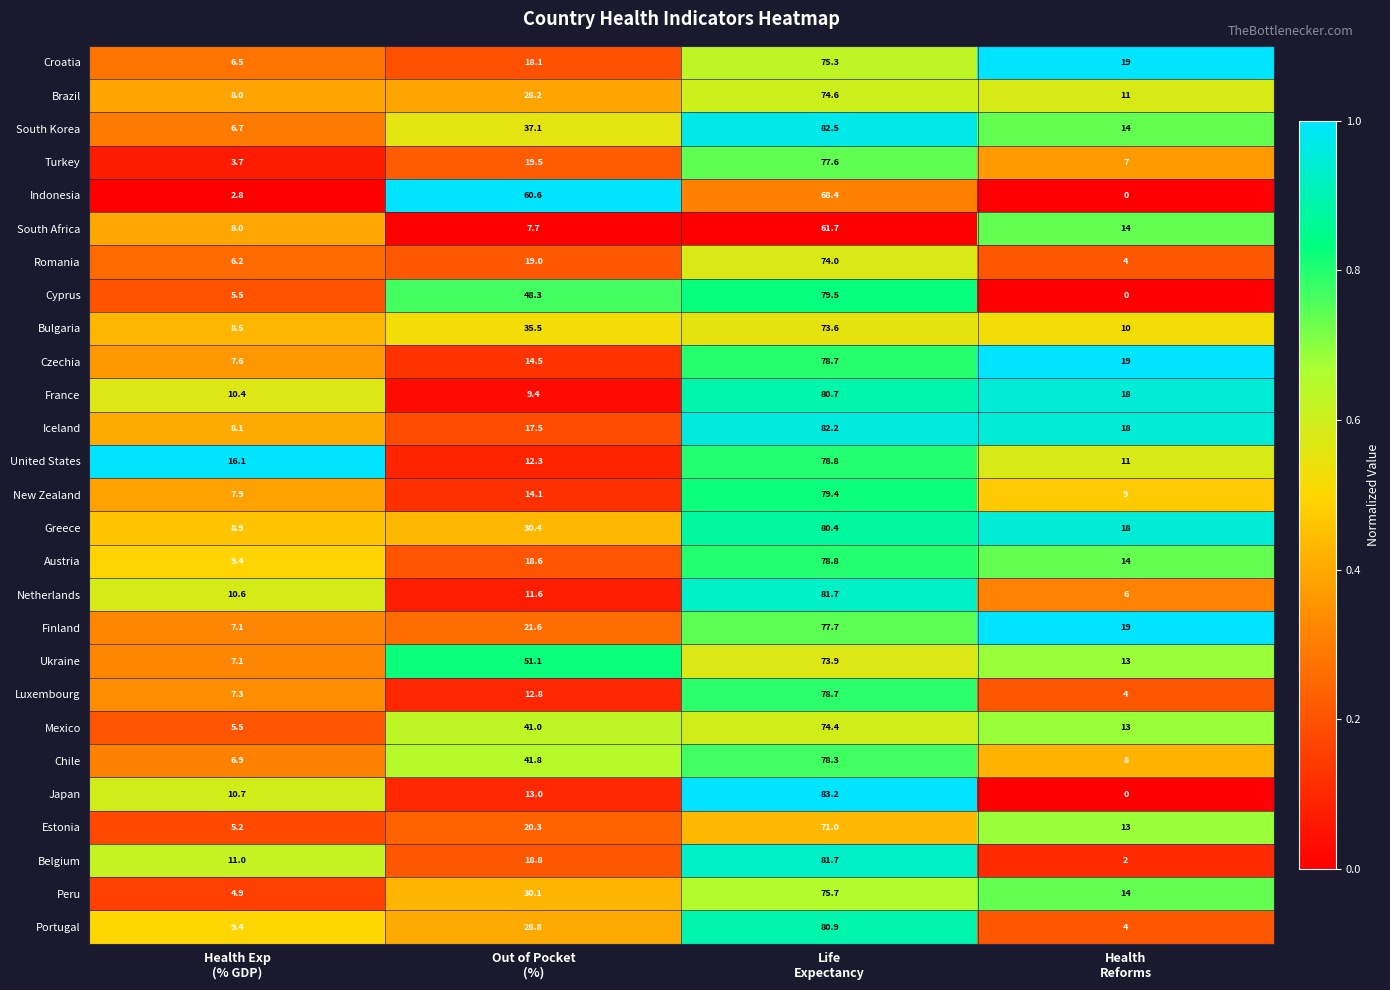

What is the sum of all Cyprus values?

133.3